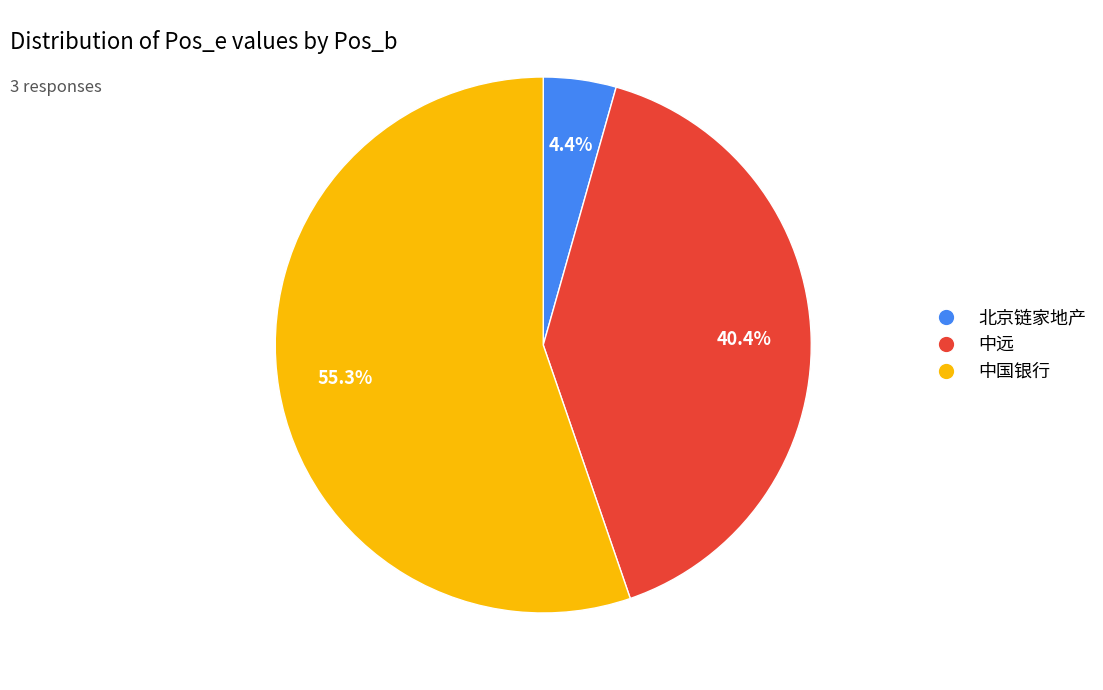

Which slice represents more than half of the pie?

中国银行